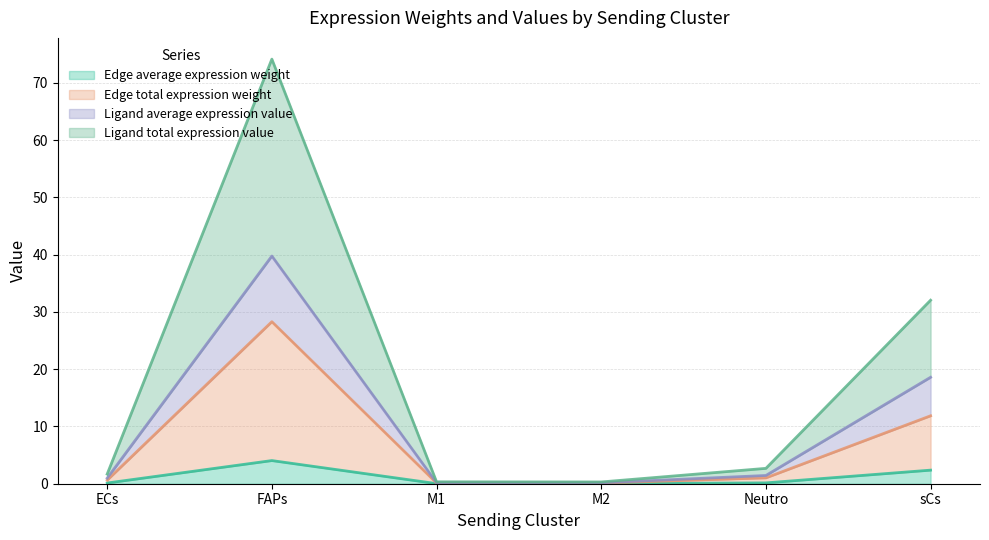

Reading left to right, what are all the values shown in this chart?

Edge average expression weight: ECs=0.1	FAPs=4.0	M1=0.0	M2=0.0	Neutro=0.1	sCs=2.4
Edge total expression weight: ECs=0.6	FAPs=28.3	M1=0.1	M2=0.1	Neutro=1.0	sCs=11.9
Ligand average expression value: ECs=1.0	FAPs=39.8	M1=0.2	M2=0.2	Neutro=1.4	sCs=18.6
Ligand total expression value: ECs=1.7	FAPs=74.1	M1=0.3	M2=0.3	Neutro=2.7	sCs=32.0